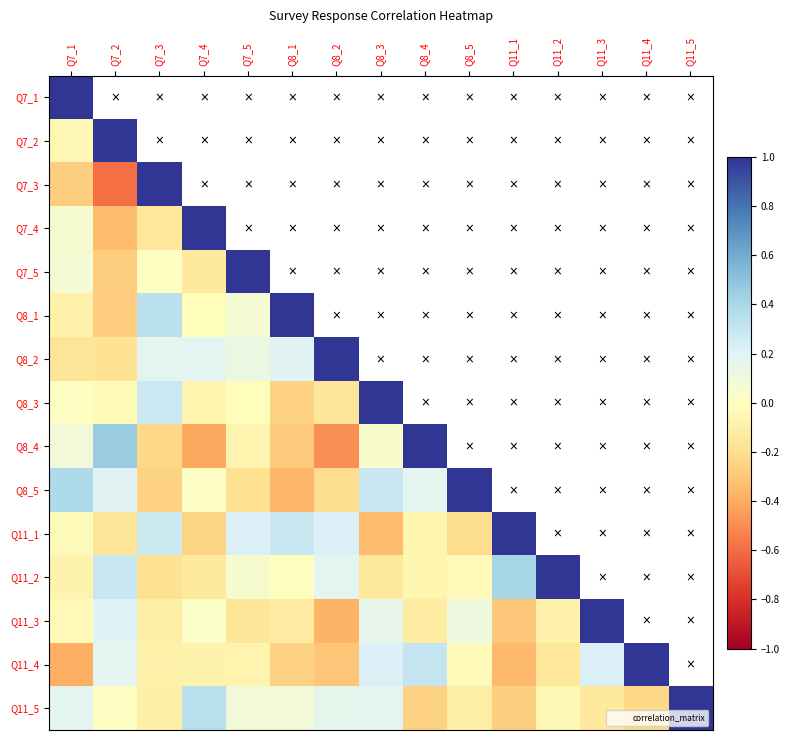

How many values in the Q8_4 series exceed 0?

4